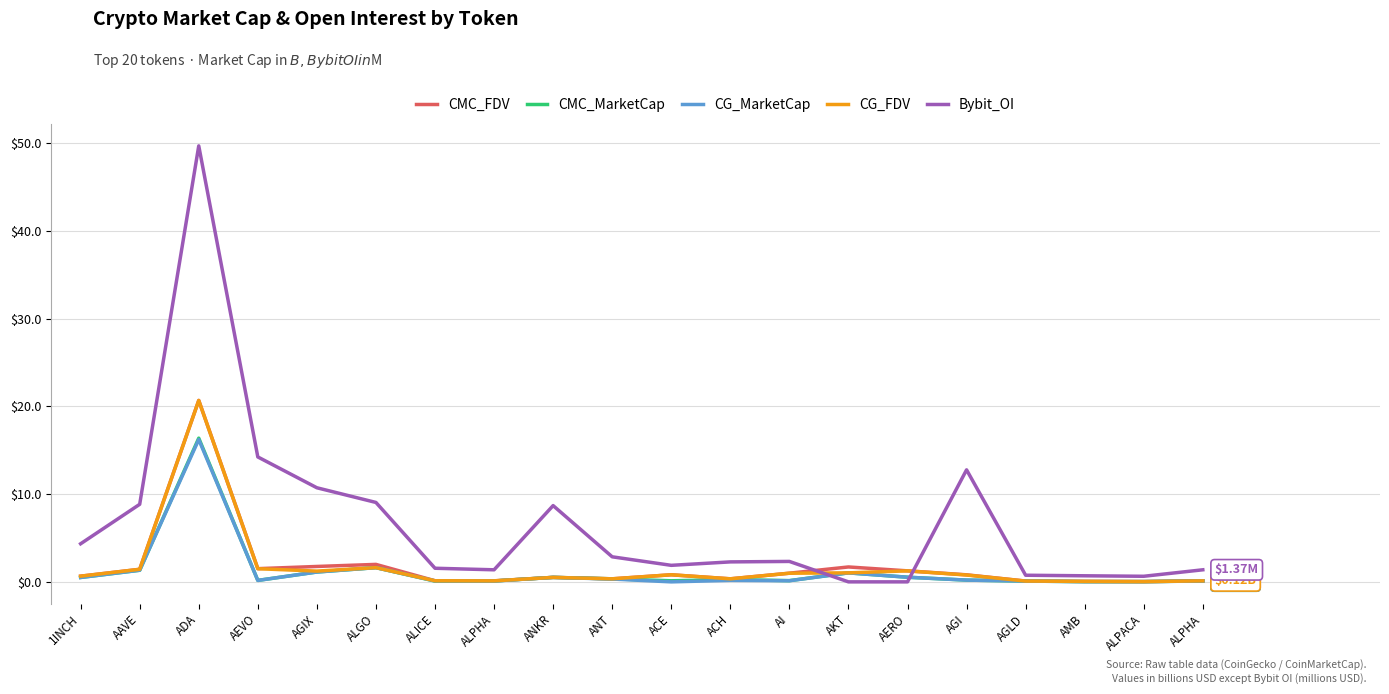

Is this an area chart (filled region under the line)?

No